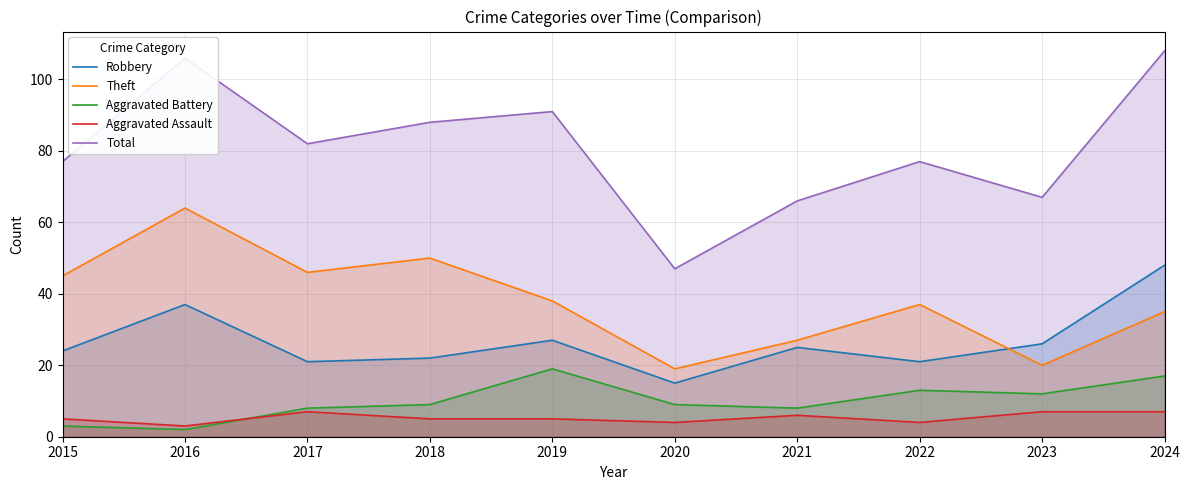

At how many categories does at least one series exceed 92?

2